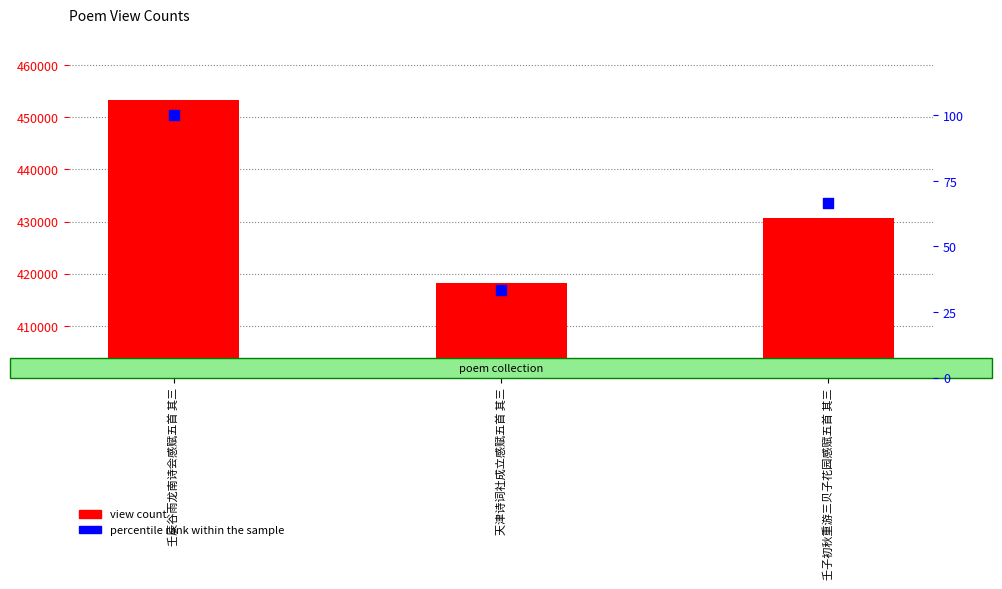

What is the total value across all series at 天津诗词社成立感赋五首 其三?

418211.3